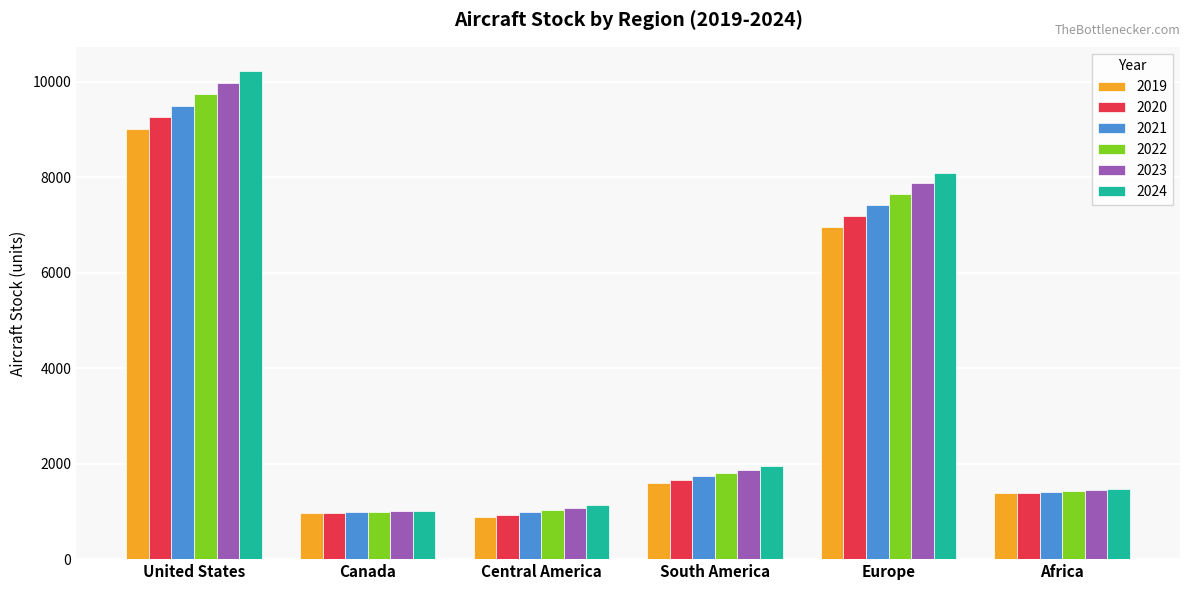

At how many categories does at least one series exceed 1801?

3